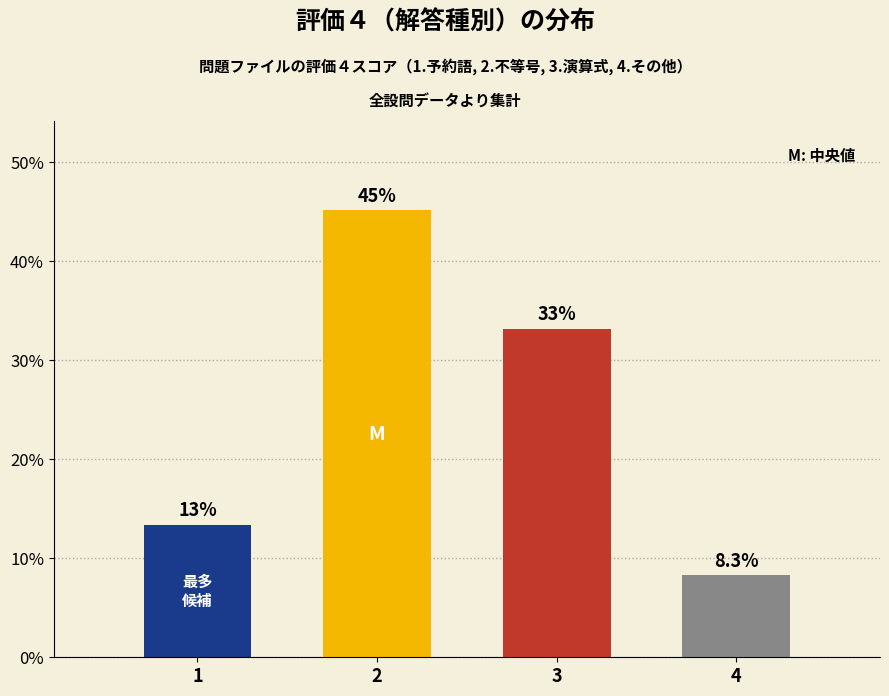

Reading right to left, what are all the values shown in this chart?

8.3	33.2	45.2	13.4